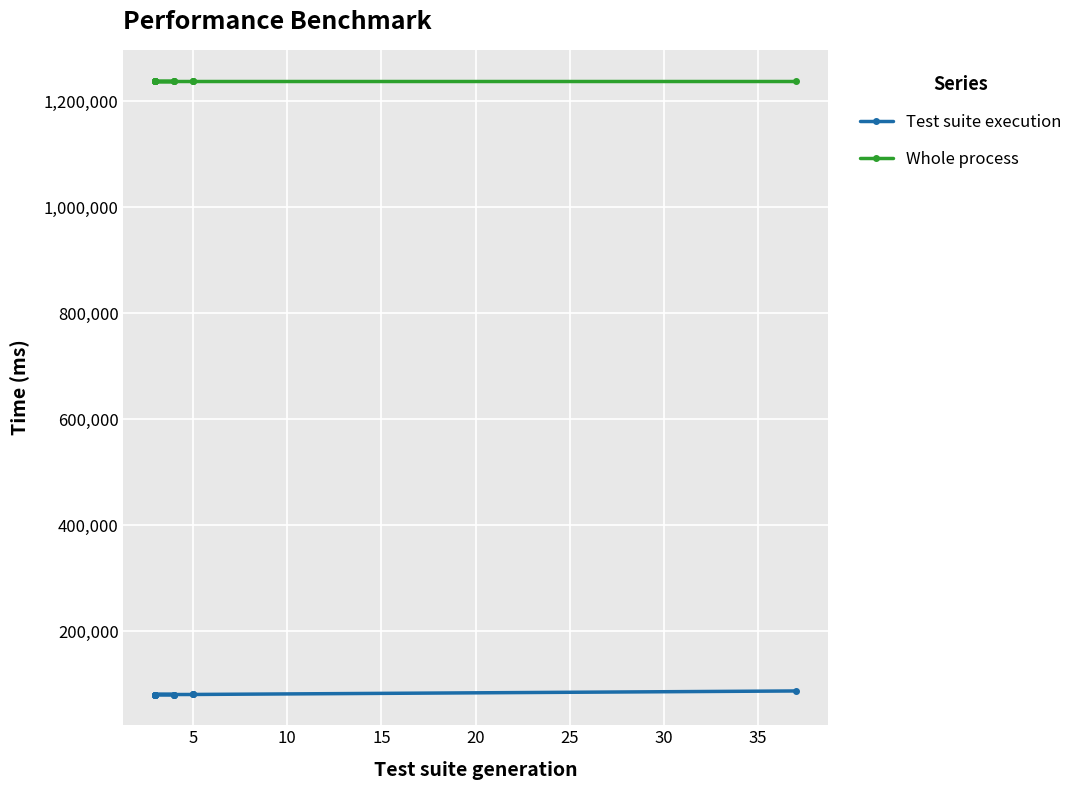

What is the difference between the highest and lowest values at 35?

1158873